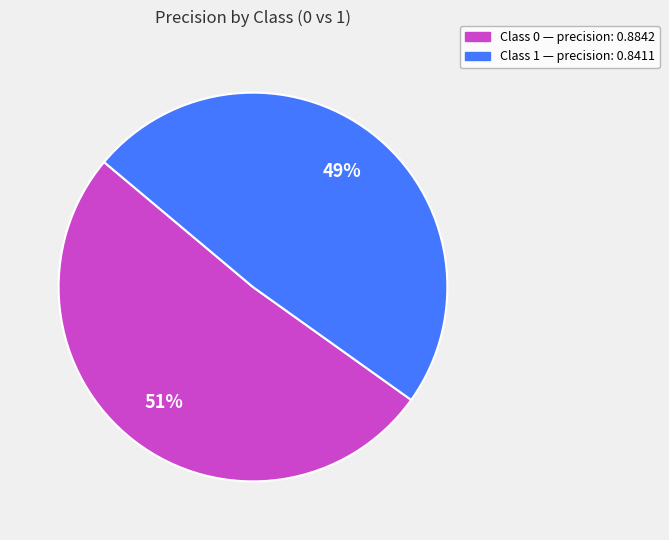

To the nearest percent, what is the difference between the largest and smallest slice percentages?

2%